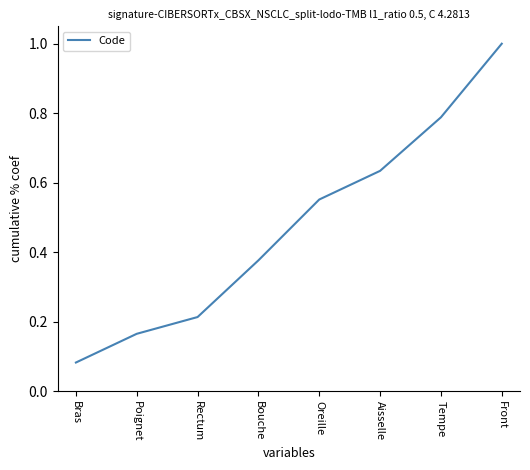

True or false: the data has more than 0 interior local peaks.

False